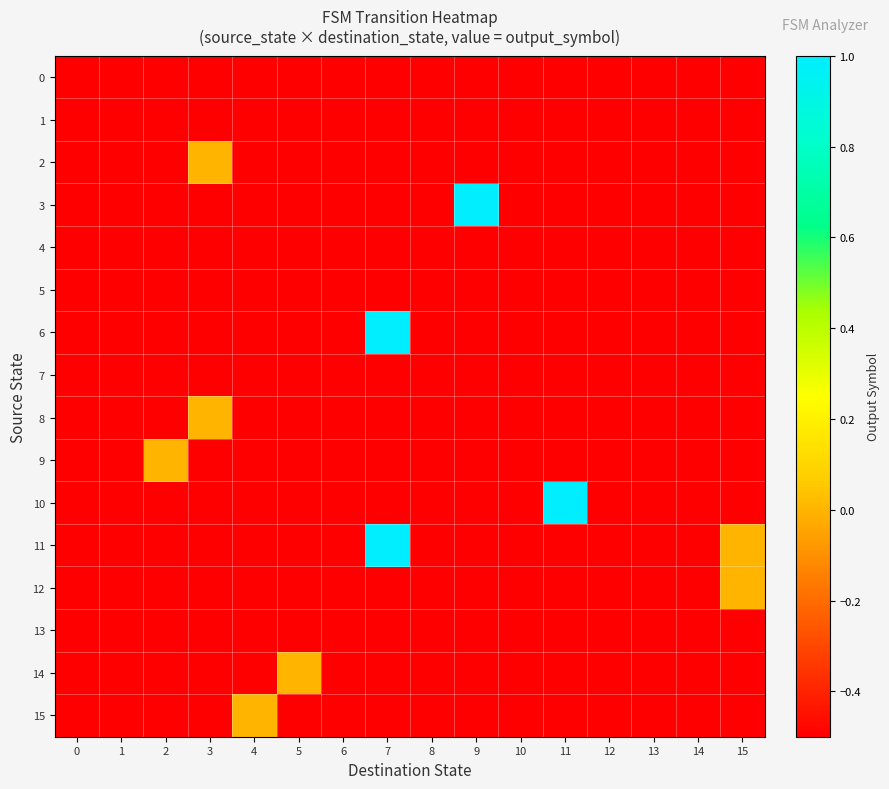

At how many categories does at least one series exceed 0?

3